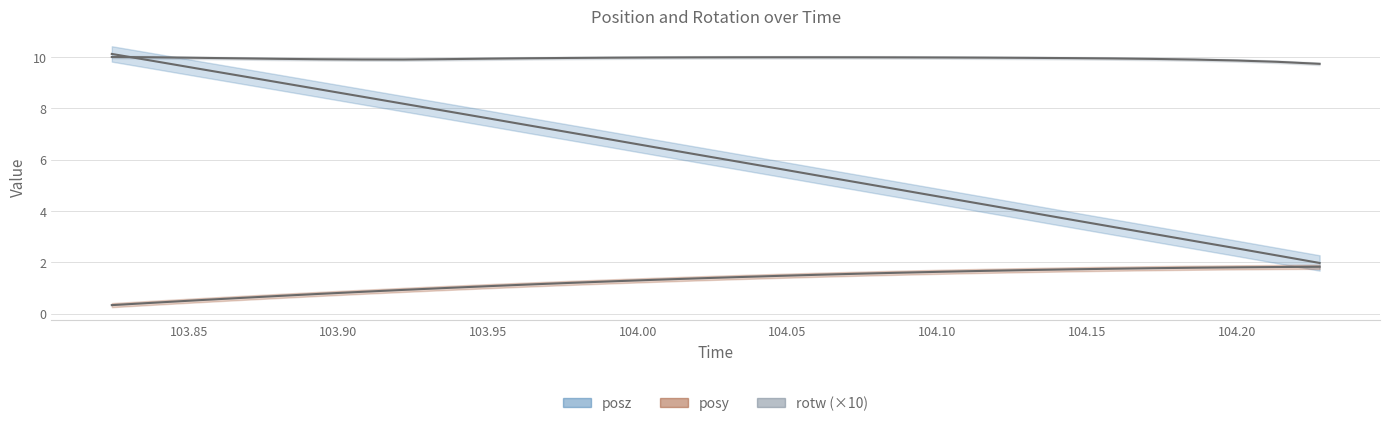

Which series has the widest spread of values?

posz